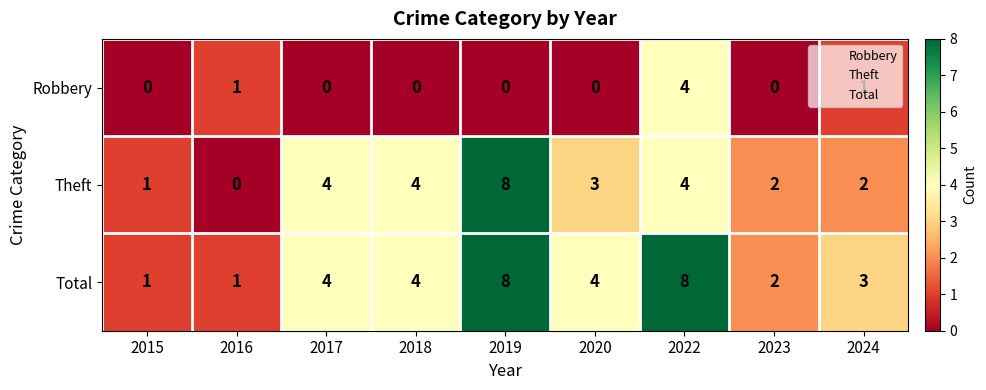

List the series in order of their overall mean, highest first.

Total, Theft, Robbery